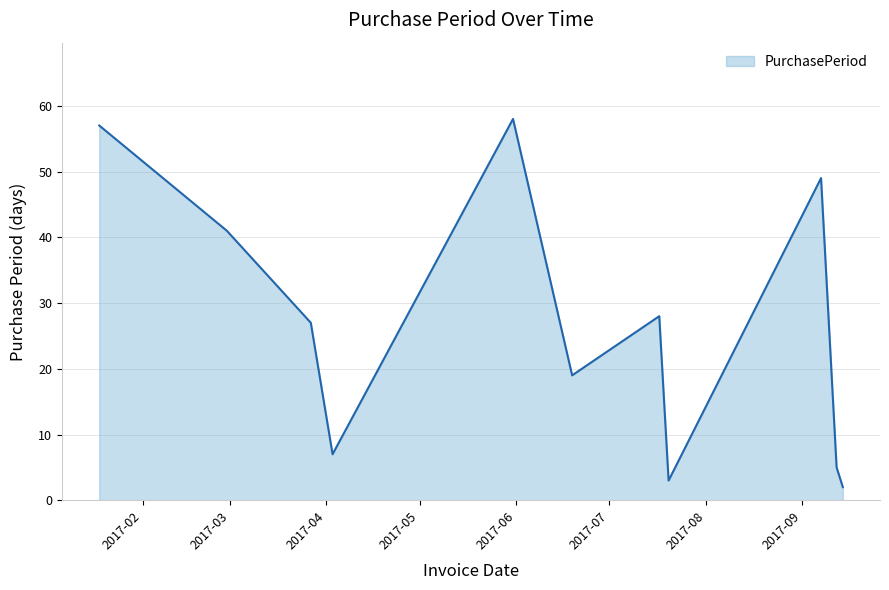

What is the difference between the maximum and minimum values?

56